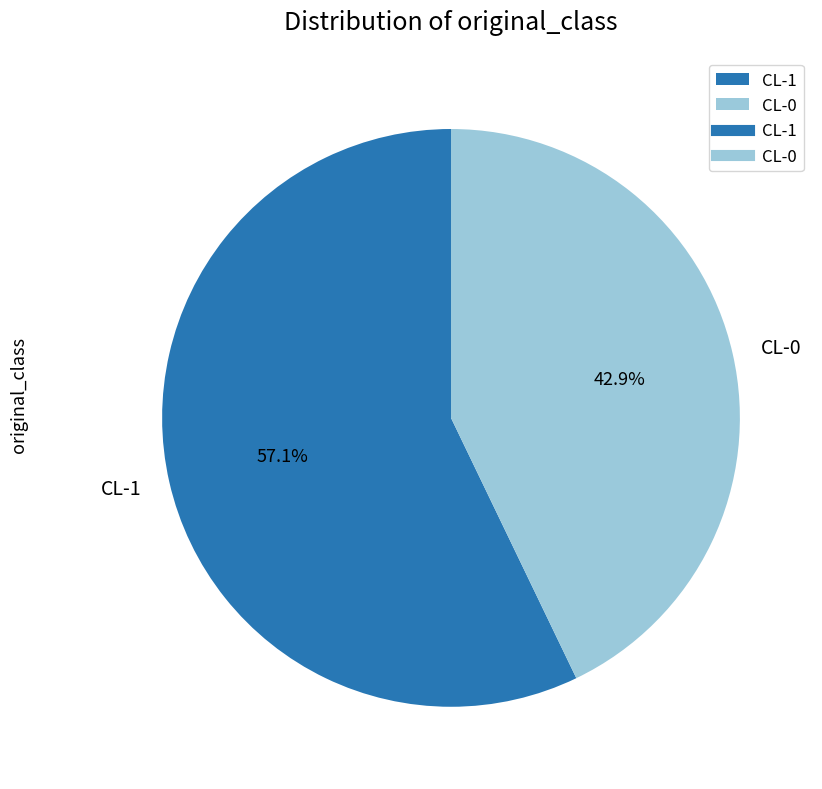

To the nearest percent, what is the average slice percentage?

50%